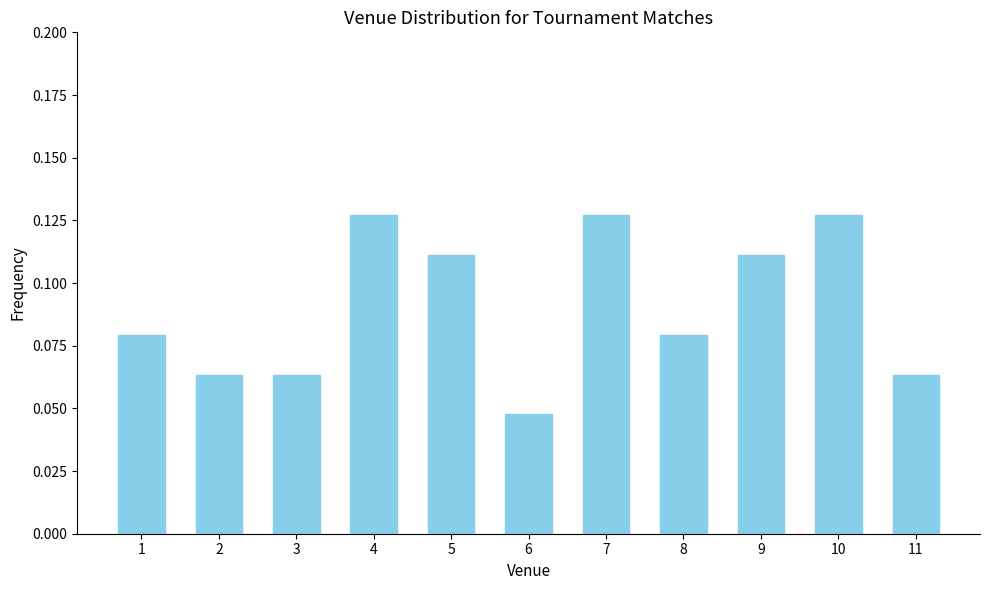

The chart shows a value of 0.0 at 3. True or false?

False